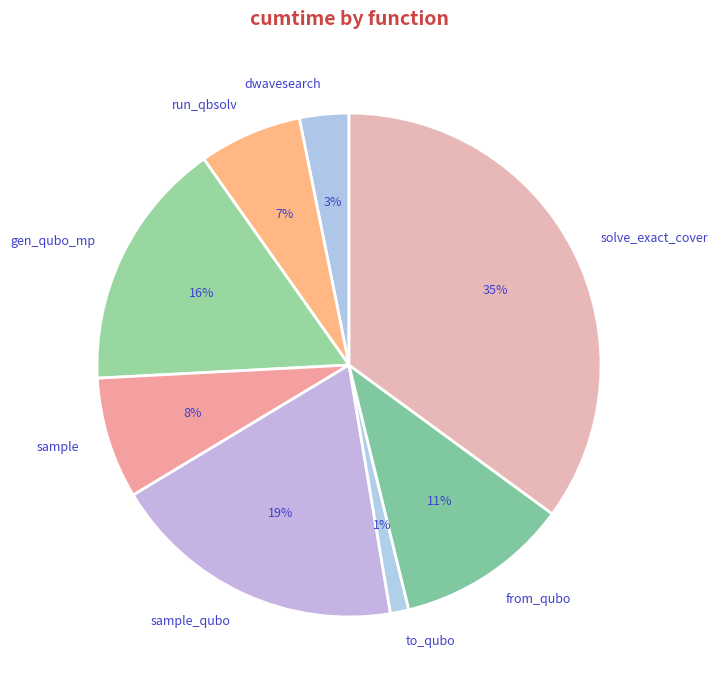

To the nearest percent, what is the difference between the from_qubo and sample_qubo slice percentages?

8%